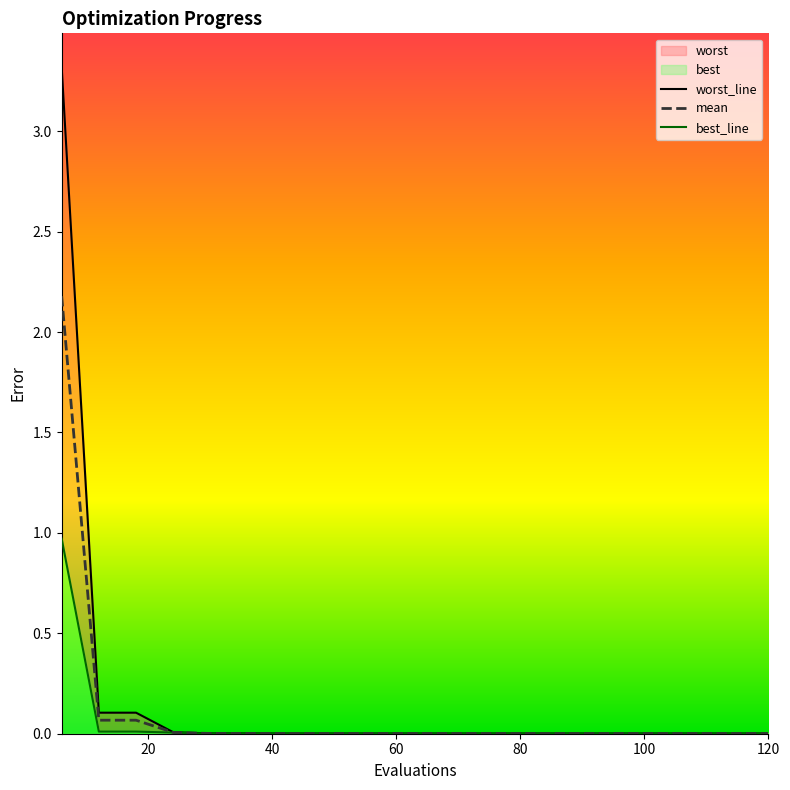

True or false: worst has more than 2 interior local peaks.

False